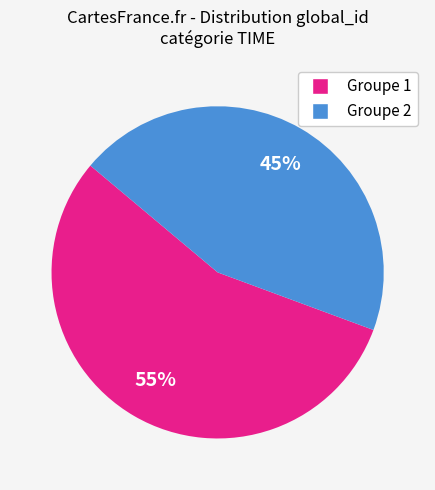

Does any single category account for the majority?

Yes